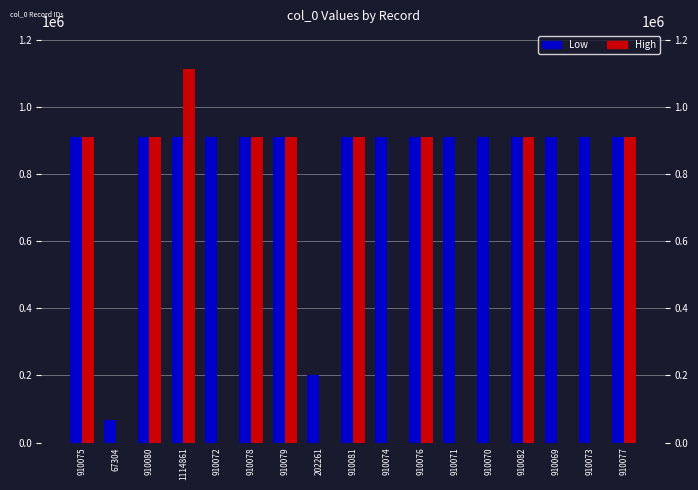

At which label is High closest to 557430?

910075